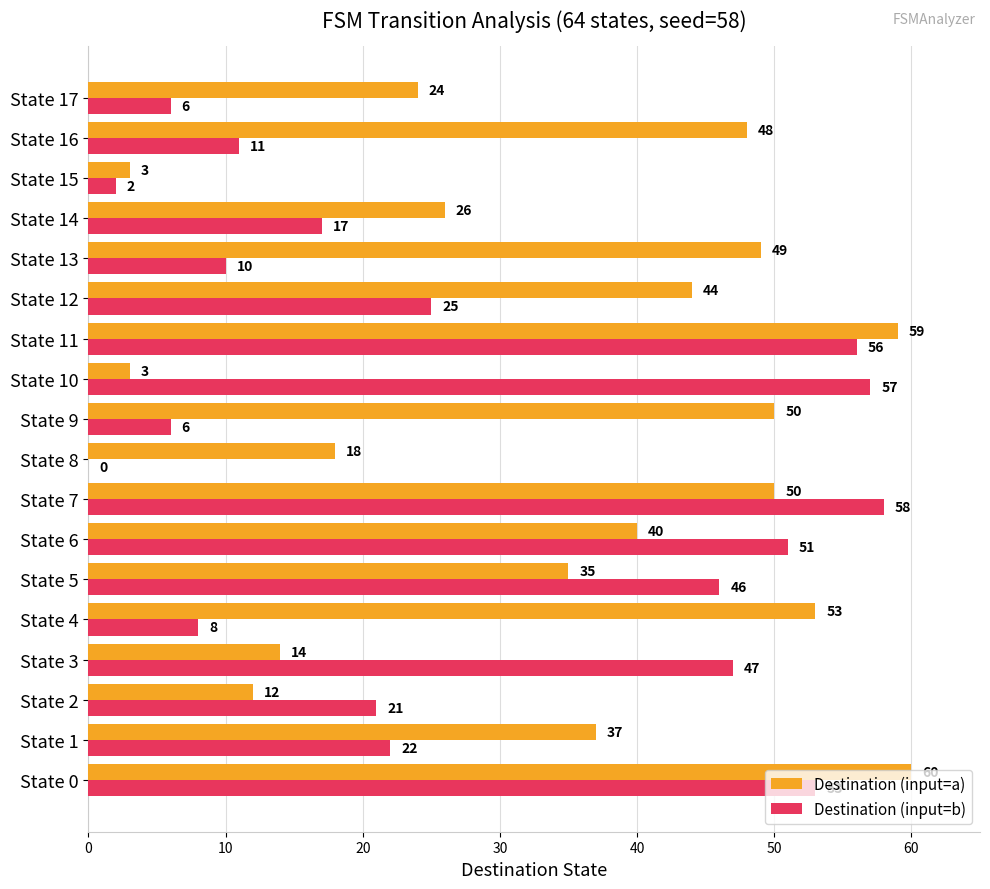

What is the approximate value of Destination (input=b) at State 0?

53